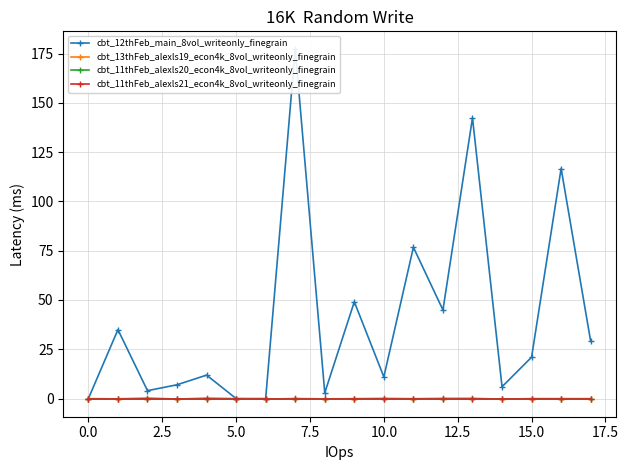

Rank the series by their maximum value, from lowest to highest.

cbt_11thFeb_alexls20_econ4k_8vol_writeonly_finegrain, cbt_11thFeb_alexls21_econ4k_8vol_writeonly_finegrain, cbt_13thFeb_alexls19_econ4k_8vol_writeonly_finegrain, cbt_12thFeb_main_8vol_writeonly_finegrain